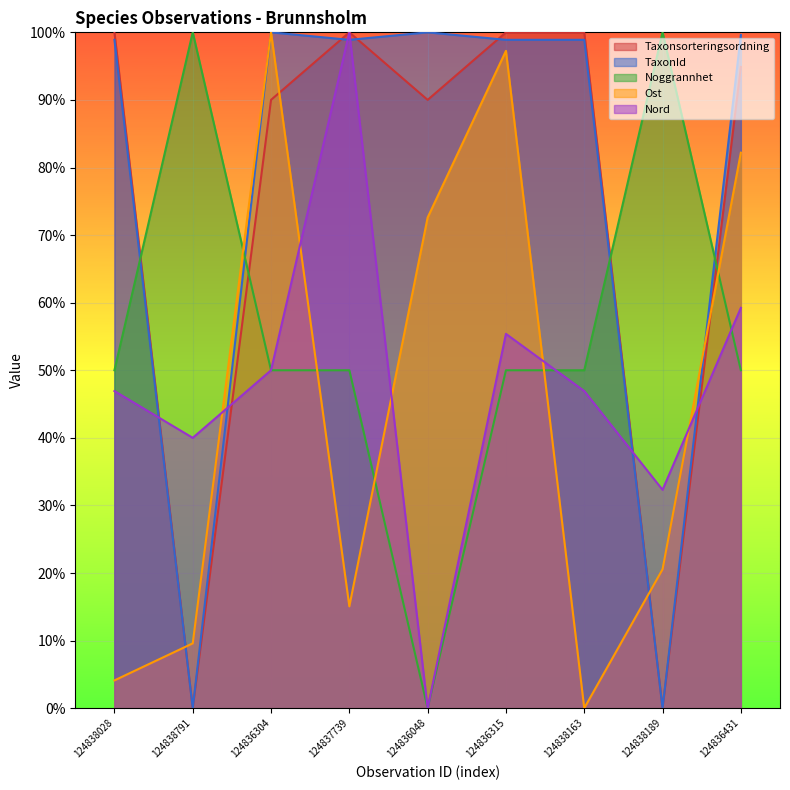

Reading left to right, extract all data points from this chart.

Taxonsorteringsordning: 124838028=100.0	124838791=0.0	124836304=90.0	124837739=100.0	124836048=90.0	124836315=100.0	124838163=100.0	124838189=0.0	124836431=94.9
TaxonId: 124838028=98.9	124838791=0.0	124836304=100.0	124837739=98.9	124836048=100.0	124836315=98.9	124838163=98.9	124838189=0.0	124836431=99.6
Noggrannhet: 124838028=50.0	124838791=100.0	124836304=50.0	124837739=50.0	124836048=0.0	124836315=50.0	124838163=50.0	124838189=100.0	124836431=50.0
Ost: 124838028=4.1	124838791=9.6	124836304=100.0	124837739=15.1	124836048=72.6	124836315=97.3	124838163=0.0	124838189=20.5	124836431=82.2
Nord: 124838028=46.9	124838791=40.0	124836304=50.0	124837739=100.0	124836048=0.0	124836315=55.4	124838163=46.9	124838189=32.3	124836431=59.2